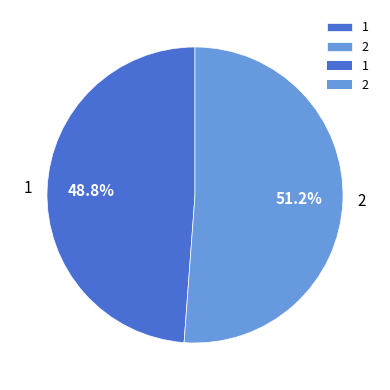

Which category has the smallest portion of the pie?

1